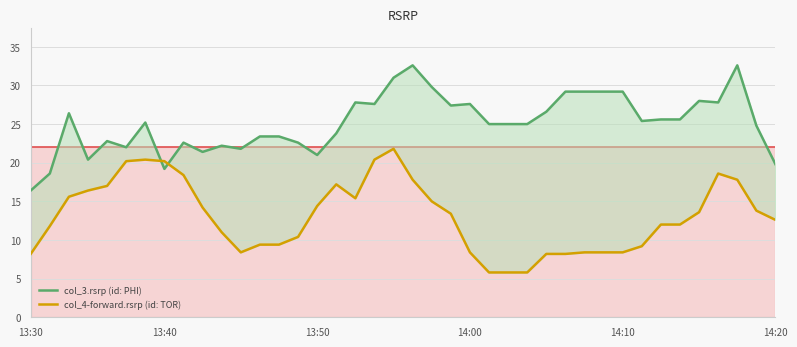

List the series in order of their overall mean, lowest first.

col_4-forward.rsrp (id: TOR), col_3.rsrp (id: PHI)